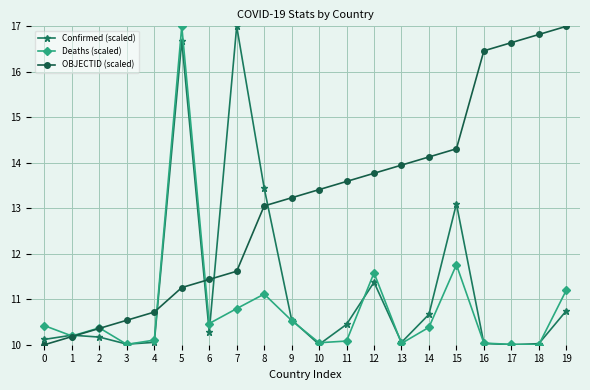

Is the value of Deaths (scaled) at 3 greater than the value of OBJECTID (scaled) at 15?

No